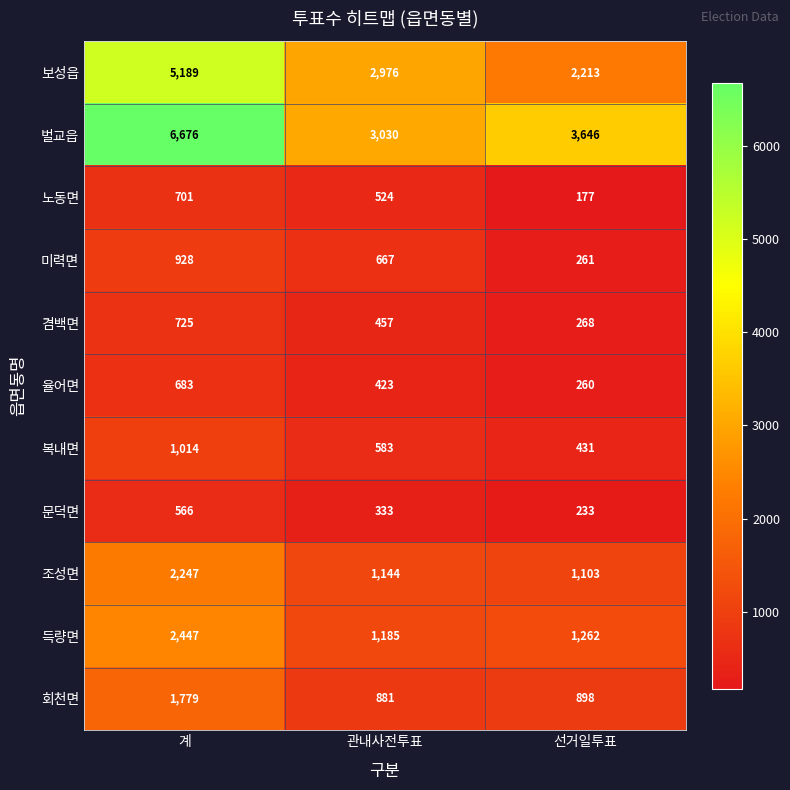

Which series has the widest spread of values?

벌교읍